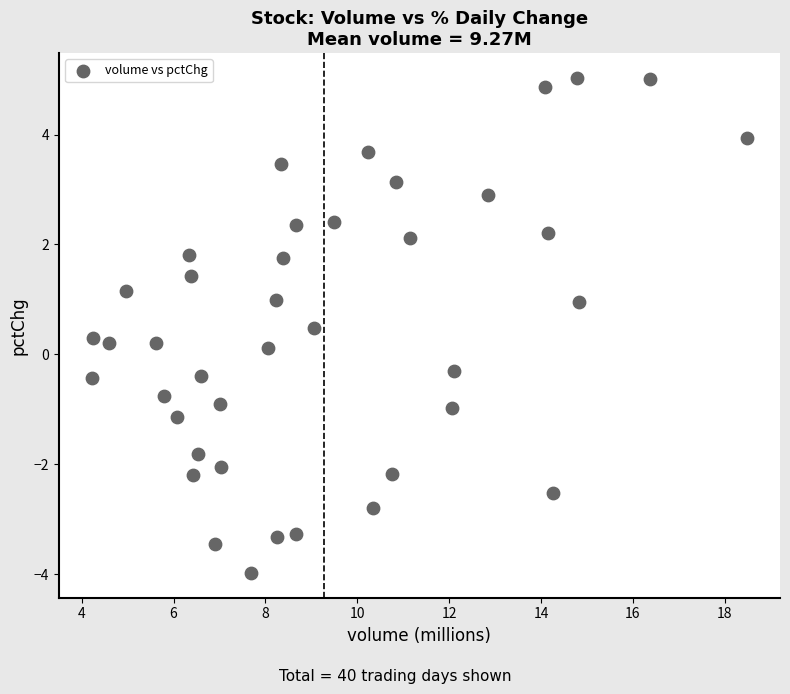

What is the range of Y values (max minus min)?

9.0